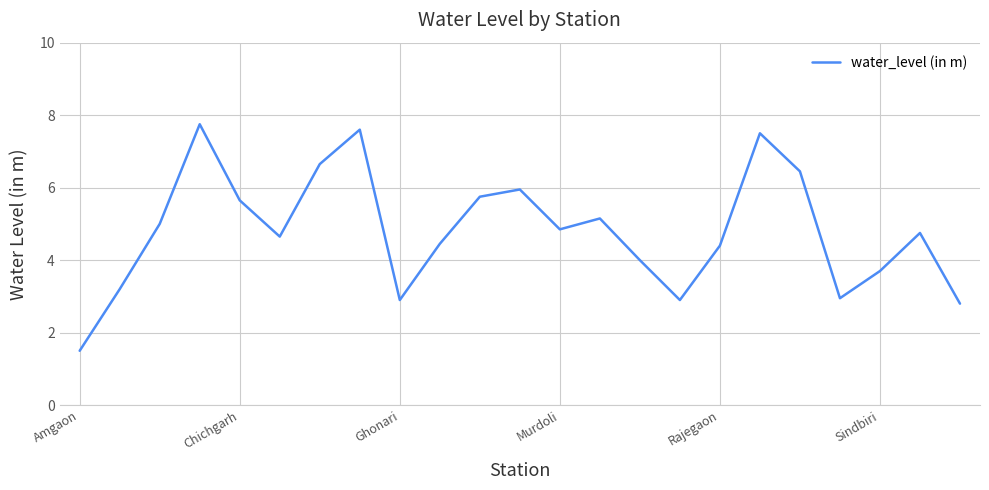

What is the smallest value displayed?

1.5